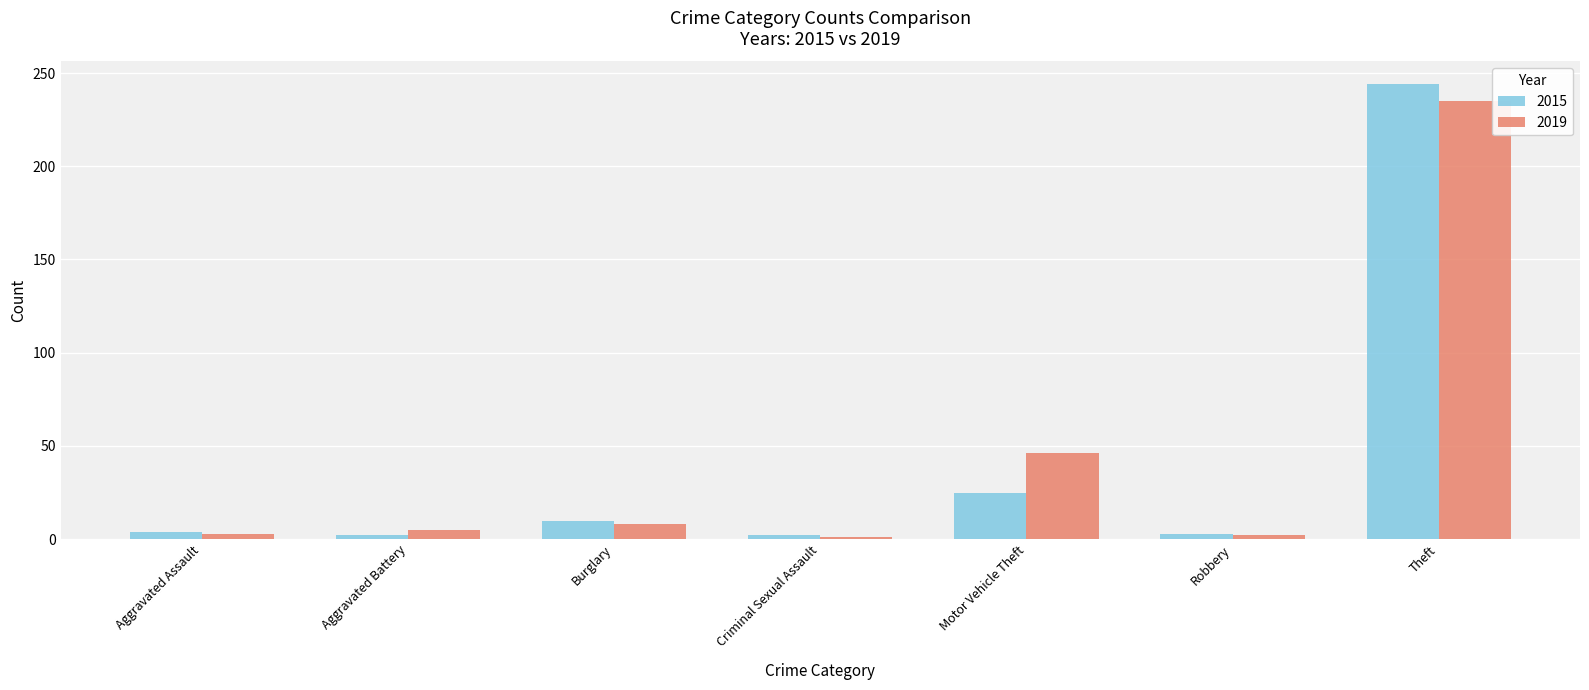

Is it true that 2015 equals 25 at Motor Vehicle Theft?

True